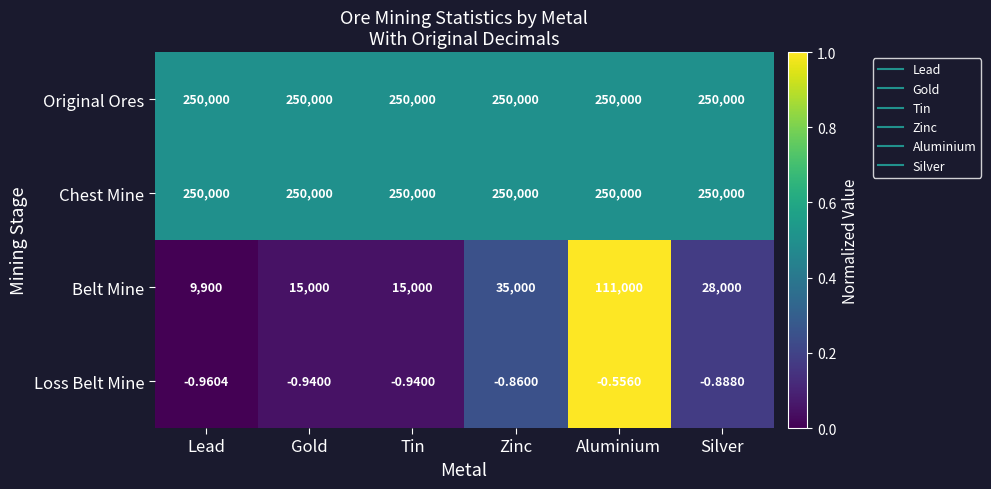

At which label does Belt Mine reach its peak?

Aluminium